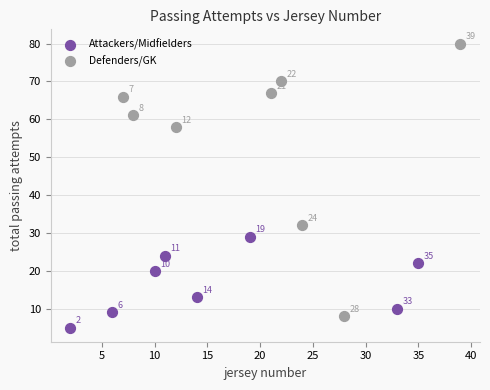

What are all the series names shown in the legend?

Attackers/Midfielders, Defenders/GK